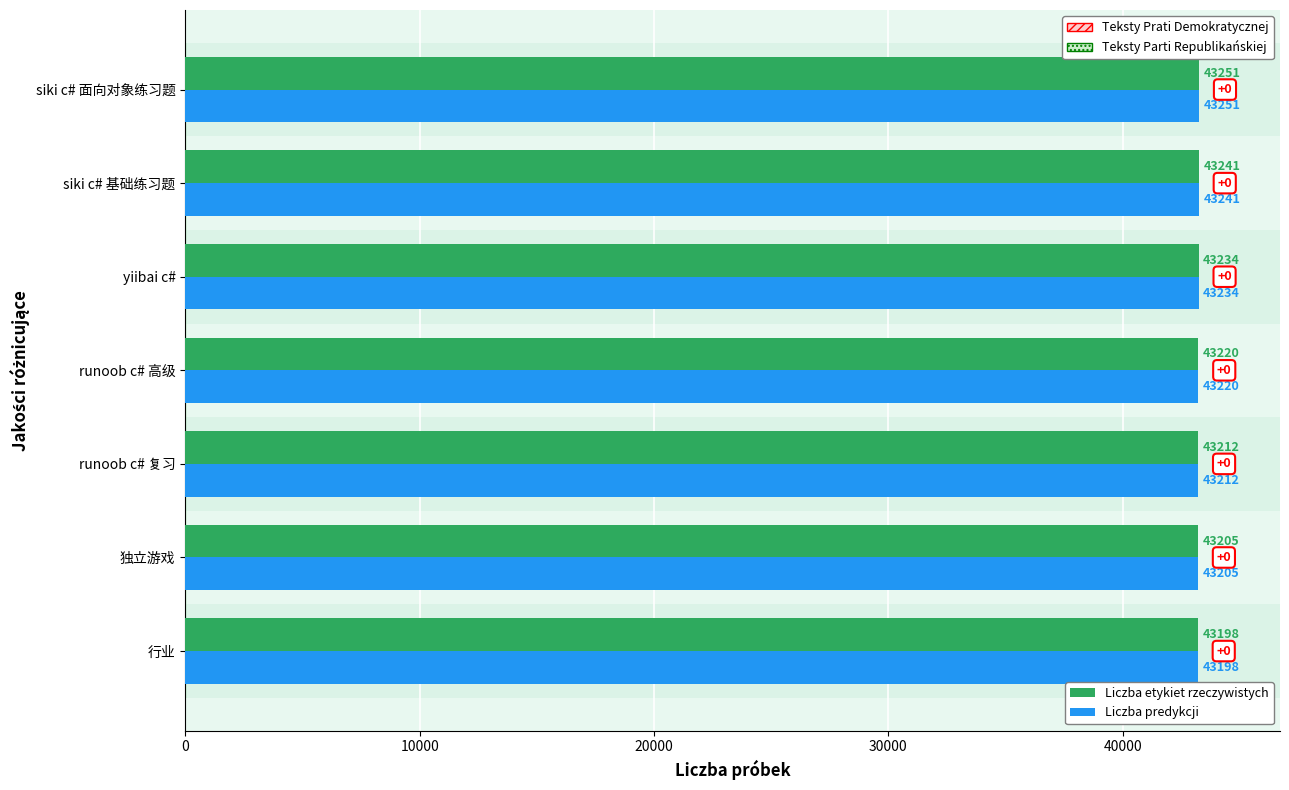

What is the sum of all Liczba etykiet rzeczywistych values?

302561